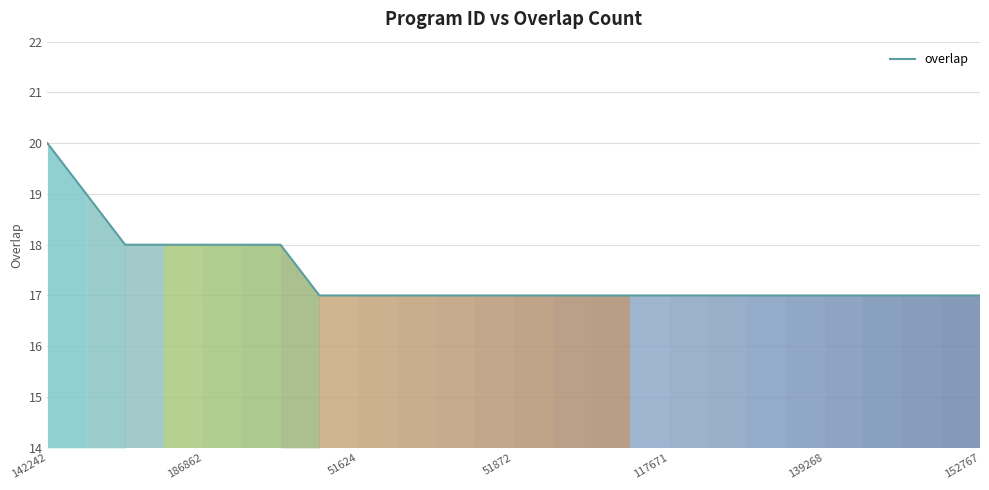

What is the smallest value displayed?

17